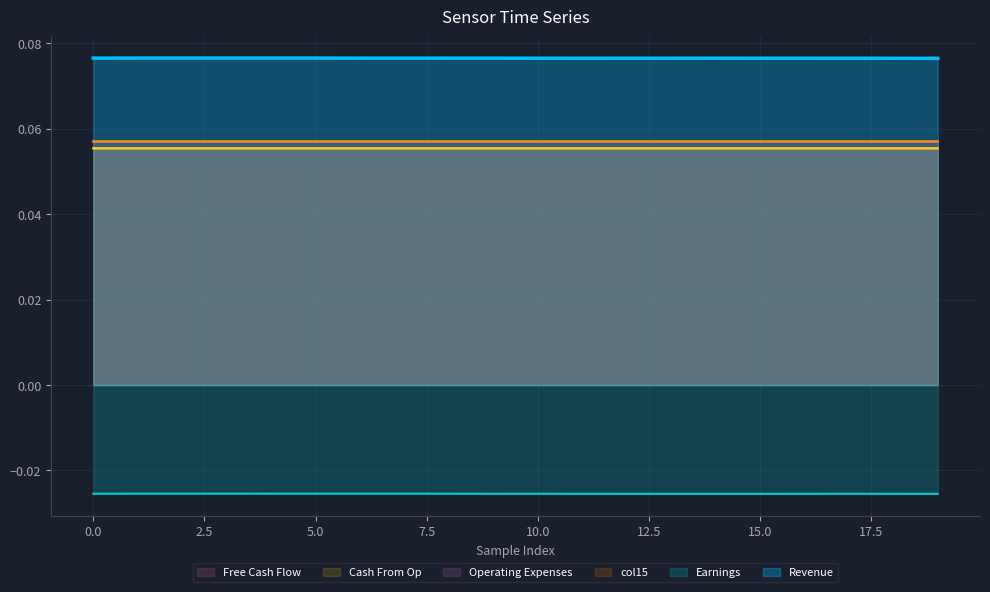

What is the approximate value of col15 at 12?

0.1